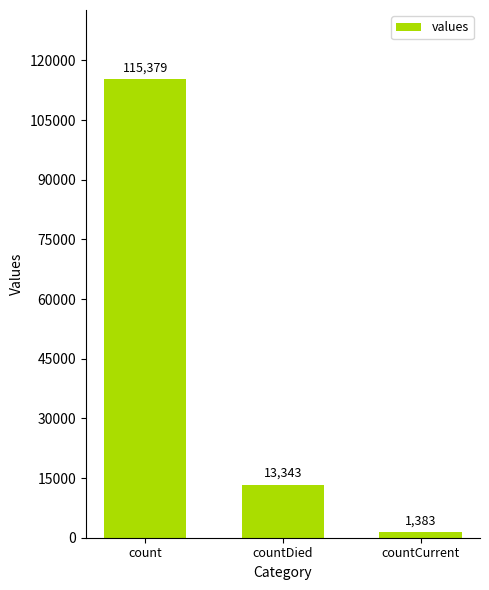

Reading right to left, what are all the values shown in this chart?

1383	13343	115379